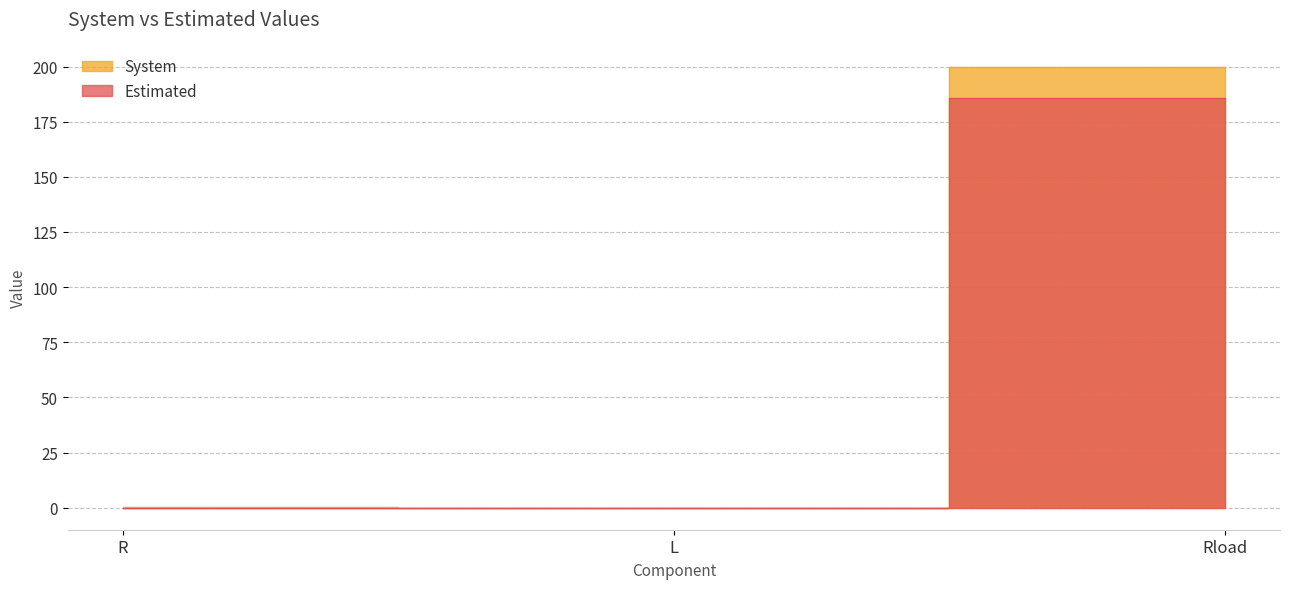

What is the greatest value displayed?

200.0